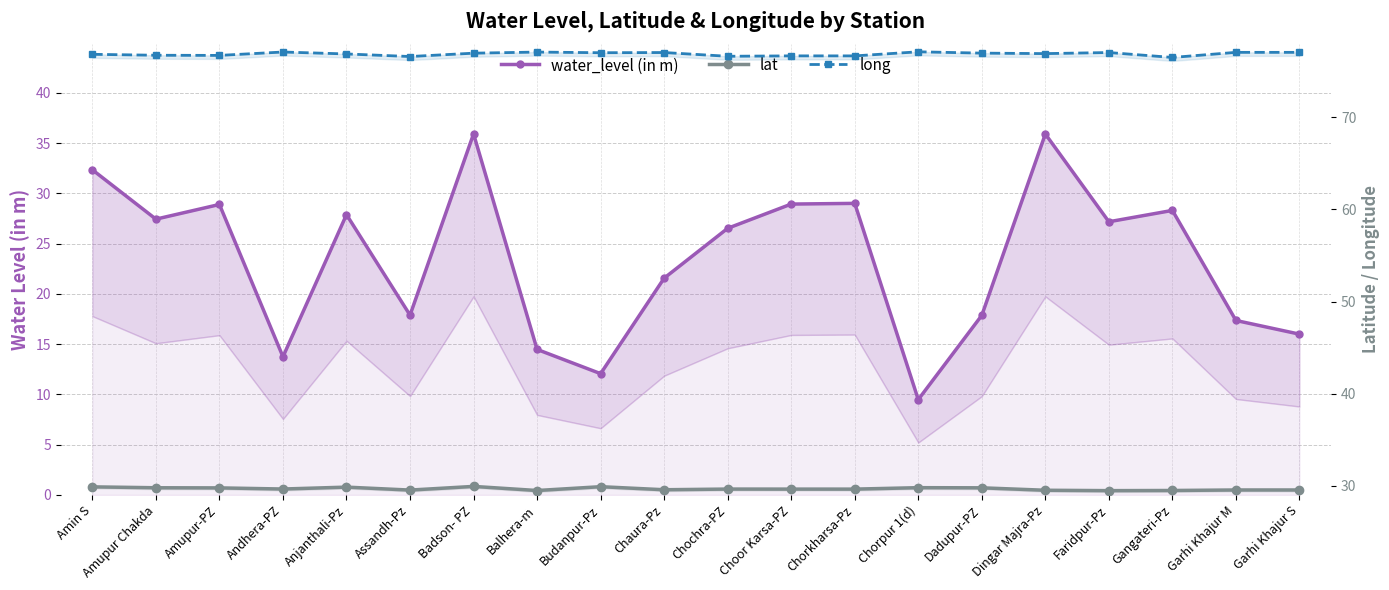

What is the minimum value shown in the chart?

9.5